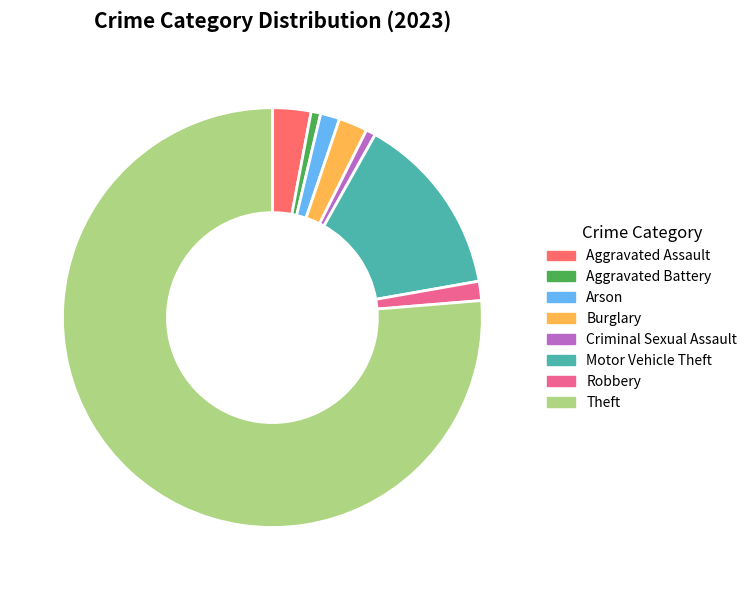

Count the number of slices in the pie.

8